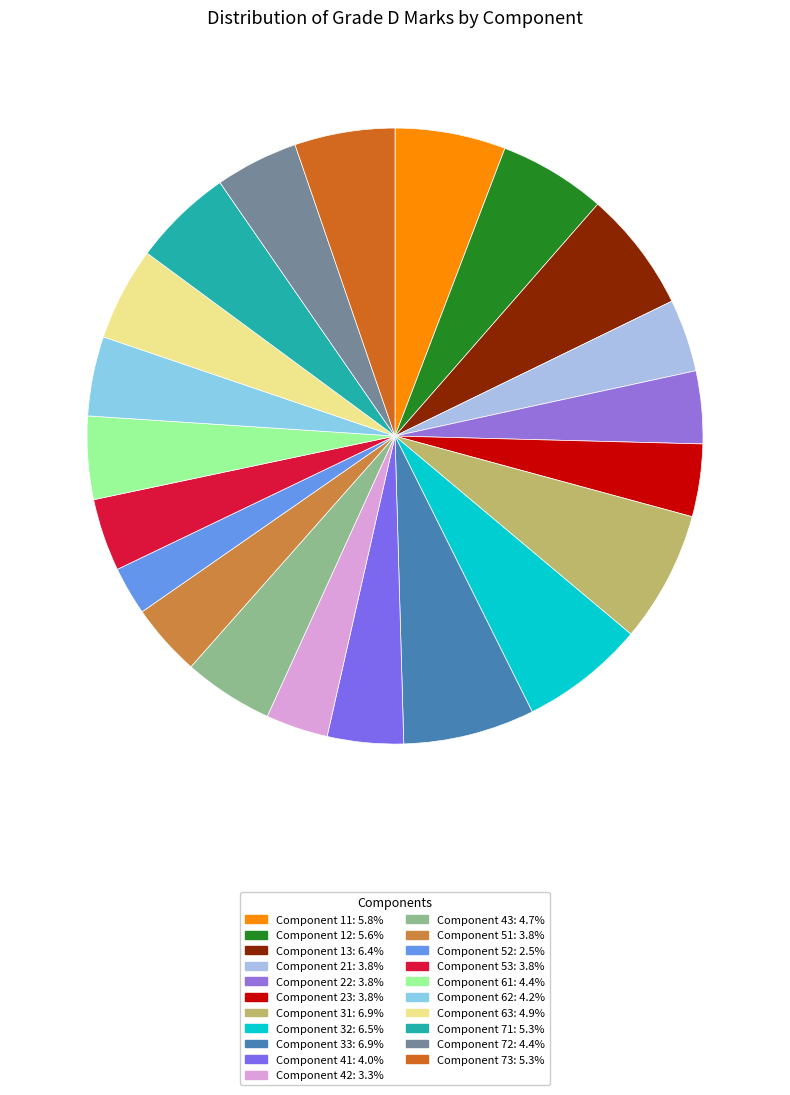

Count the number of slices in the pie.

21